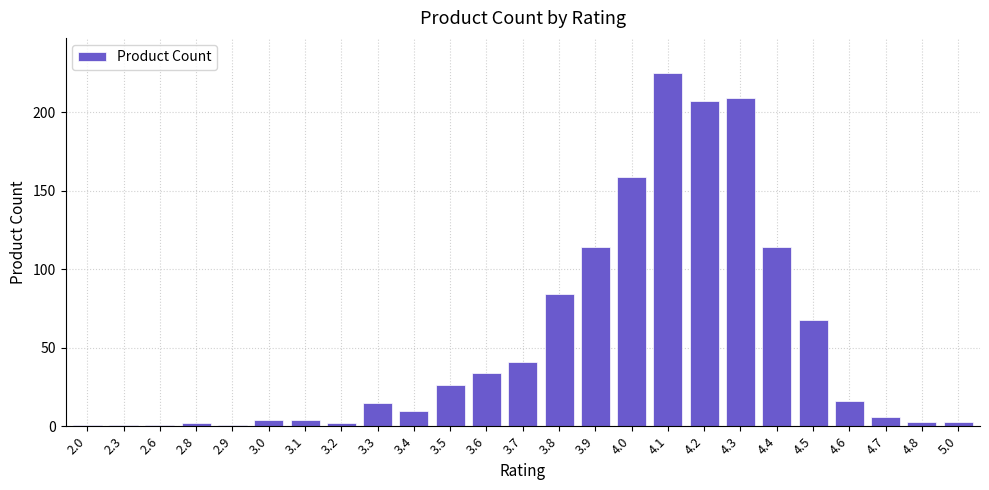

What is the maximum value shown in the chart?

225